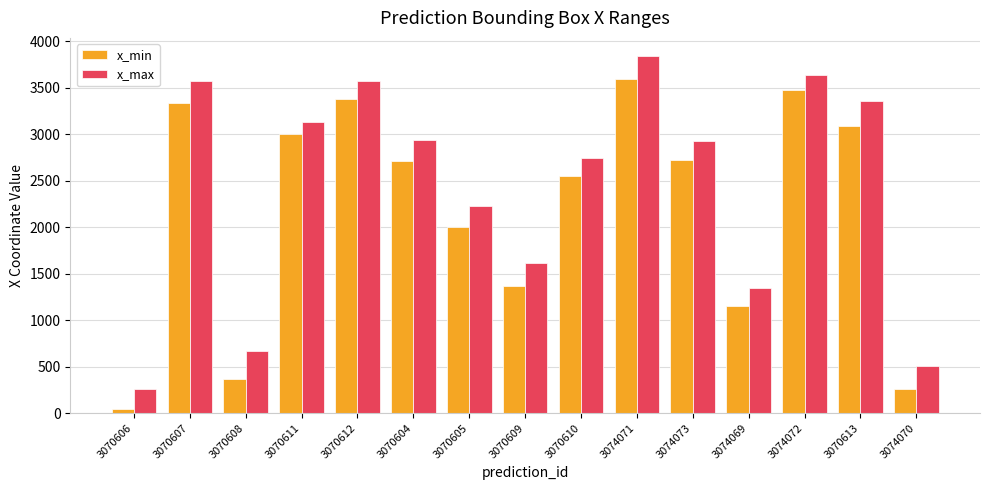

True or false: x_max has a value of 2486 at 3070609.

False